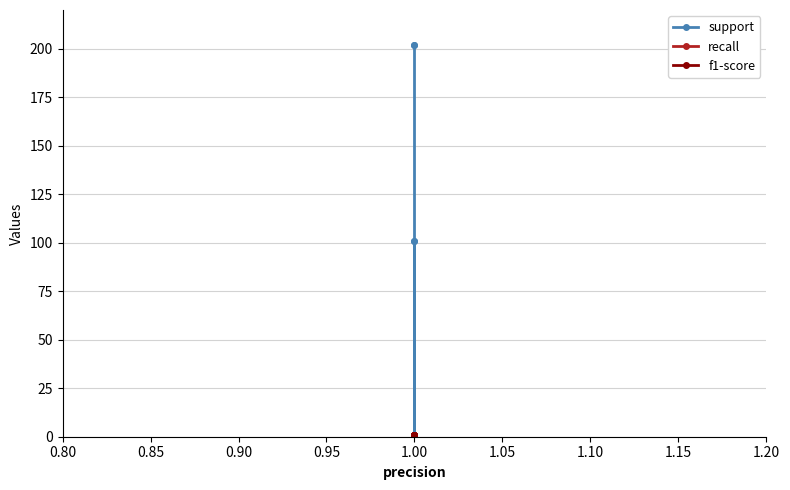

How many series are shown in this chart?

3